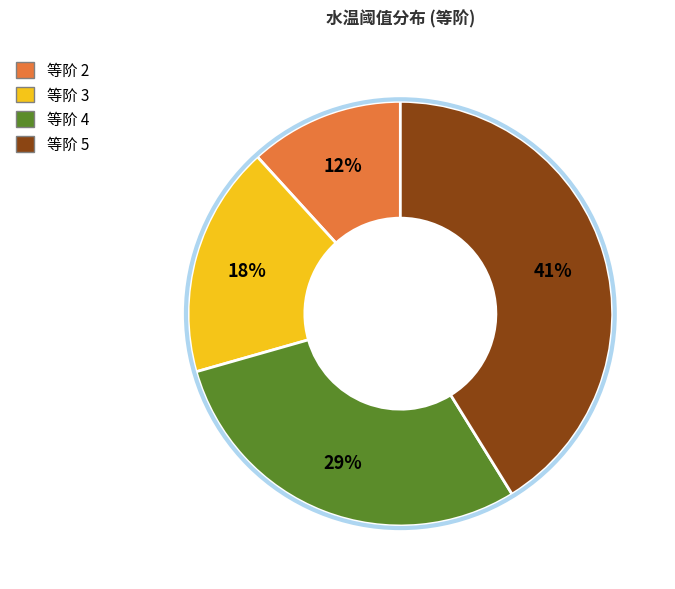

Which has a higher value, 等阶 2 or 等阶 3?

等阶 3